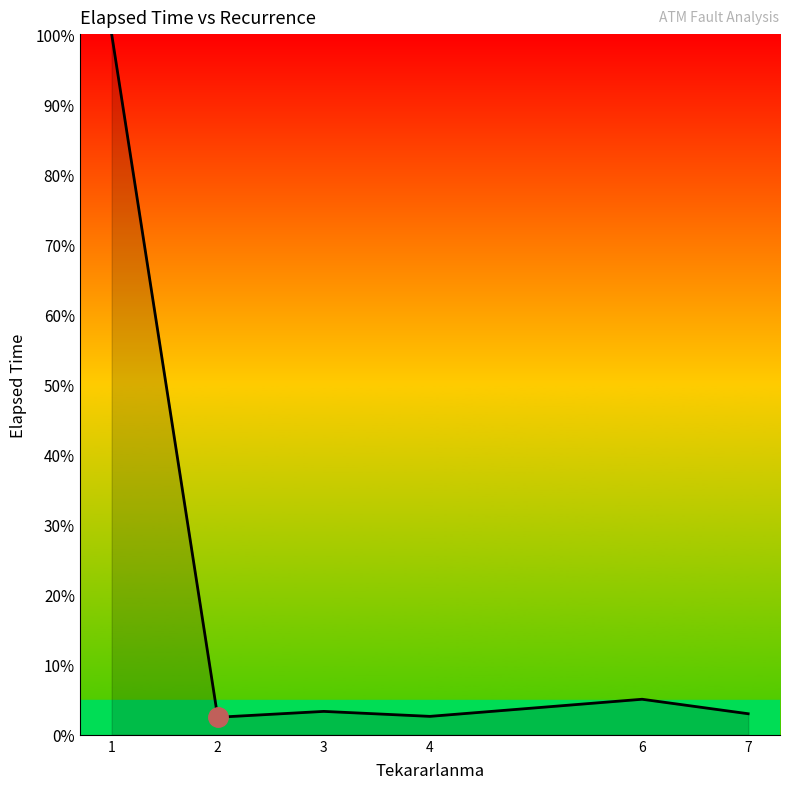

What is the greatest value displayed?

100.0